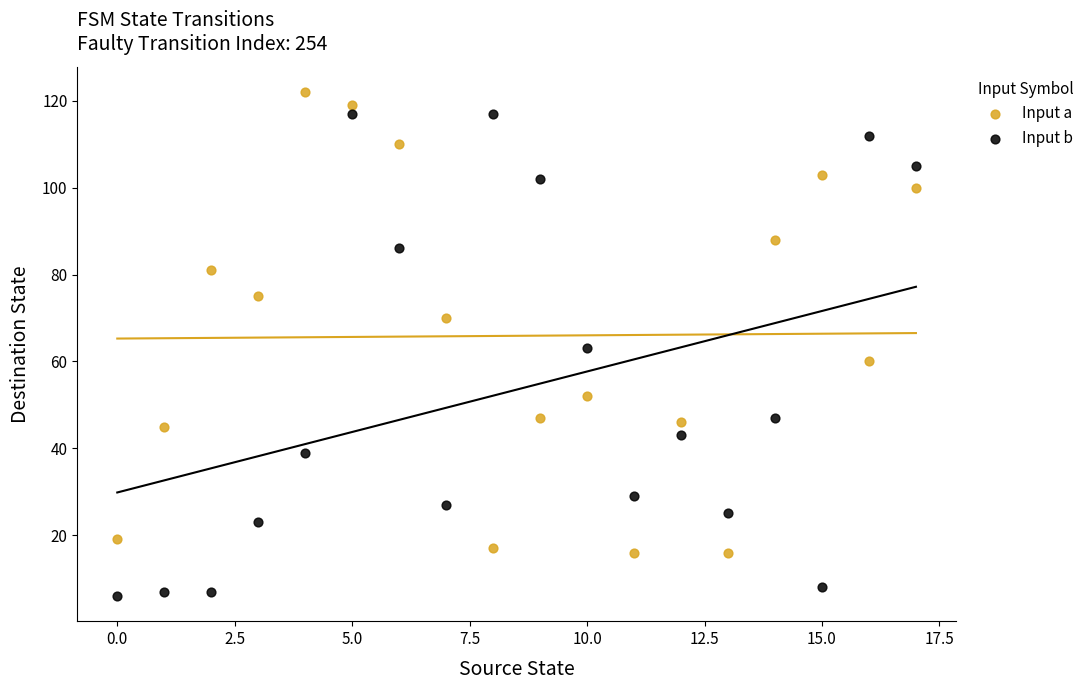

Which series contains the lowest Y value?

Input b